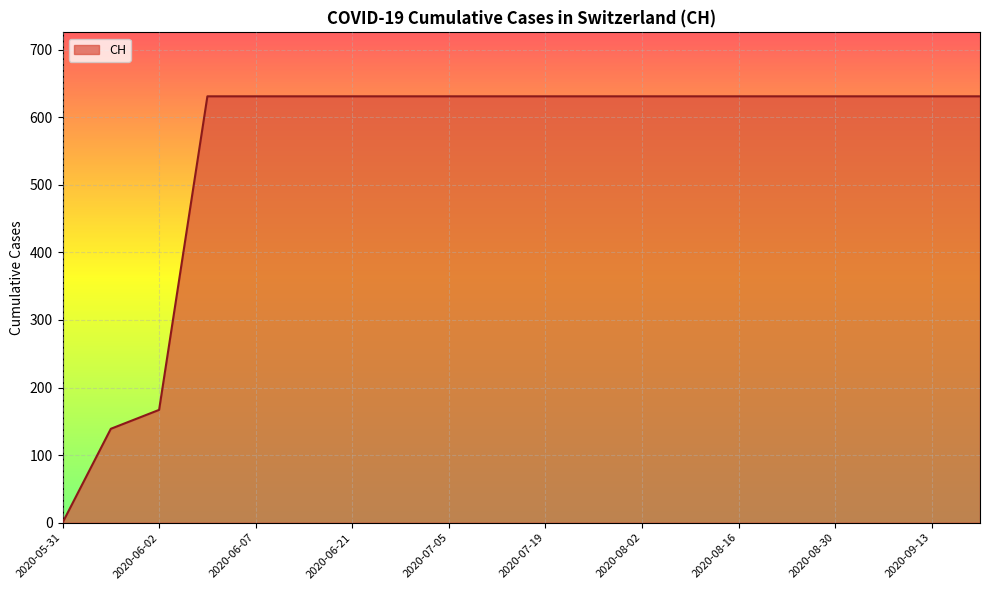

What is the difference between the maximum and minimum values?

631